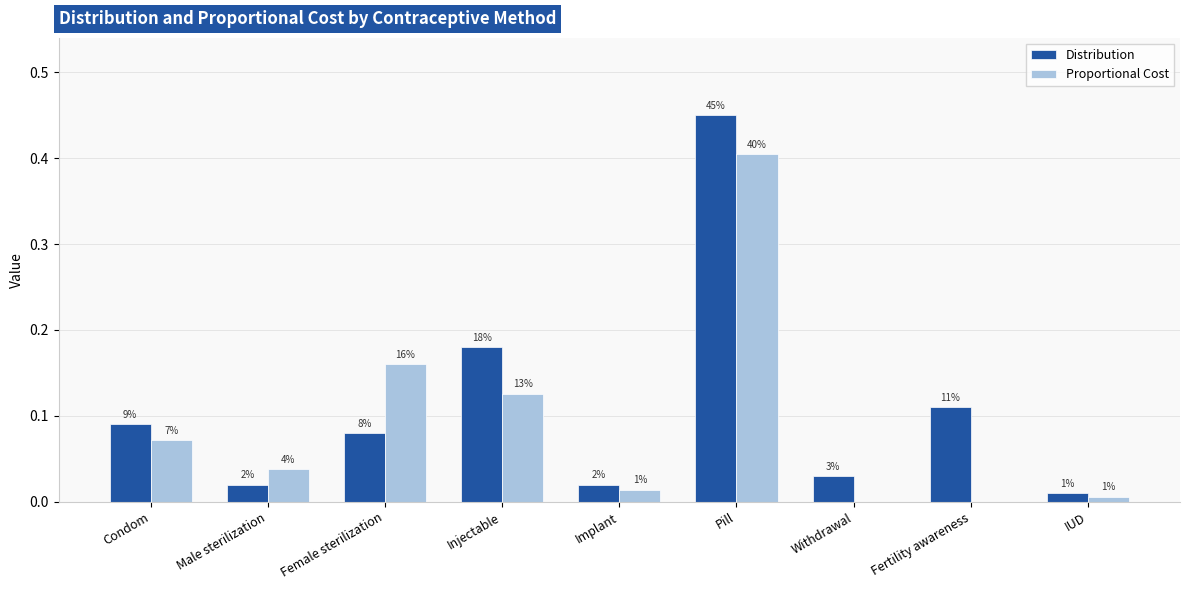

At which label is Proportional Cost closest to 0?

Withdrawal